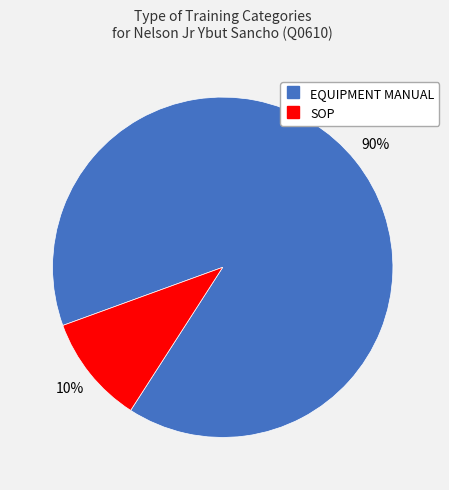

Does EQUIPMENT MANUAL represent more than half of the total?

Yes